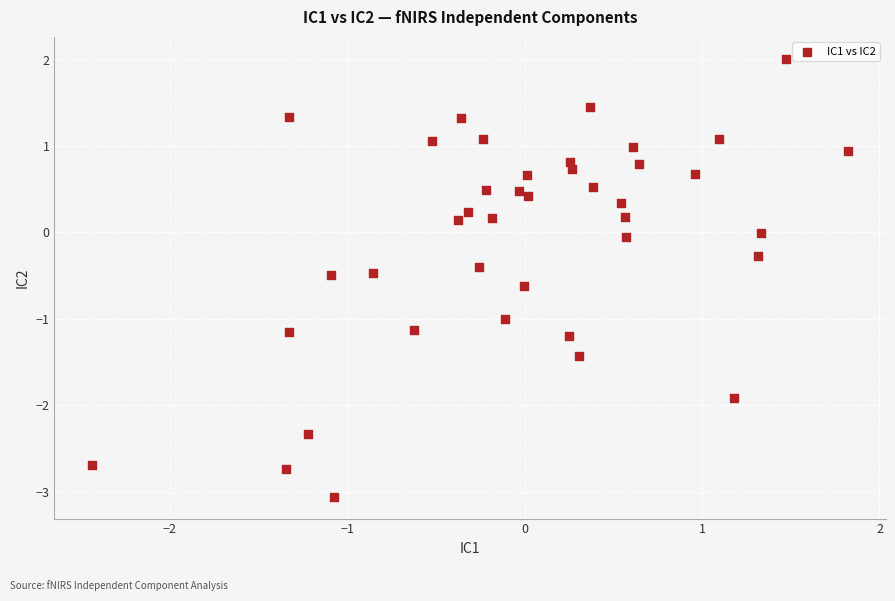

What is the range of X values (max minus min)?

4.3